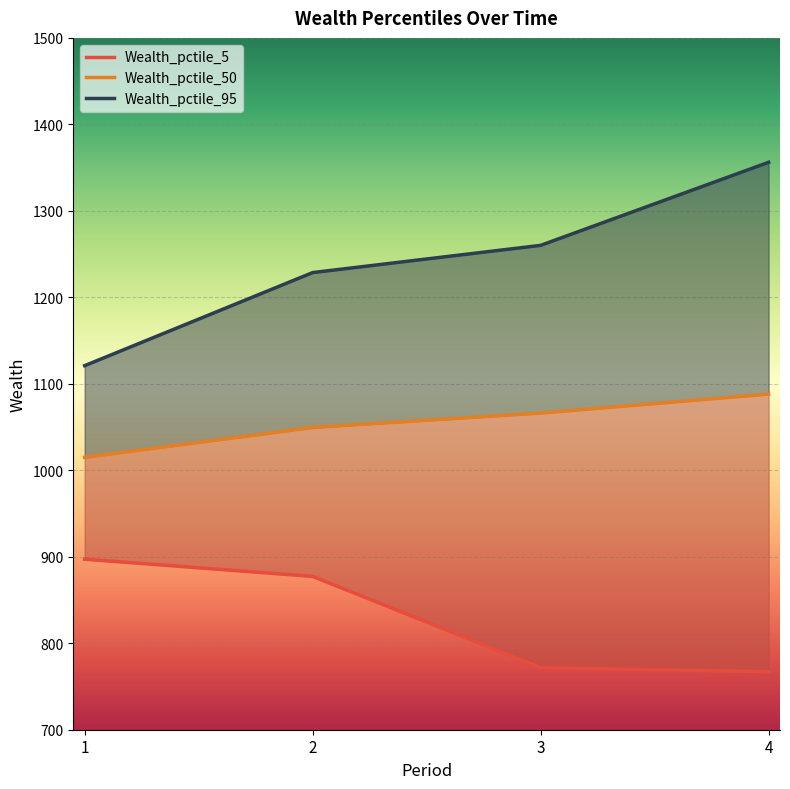

What is the approximate value of Wealth_pctile_5 at 3?

771.7